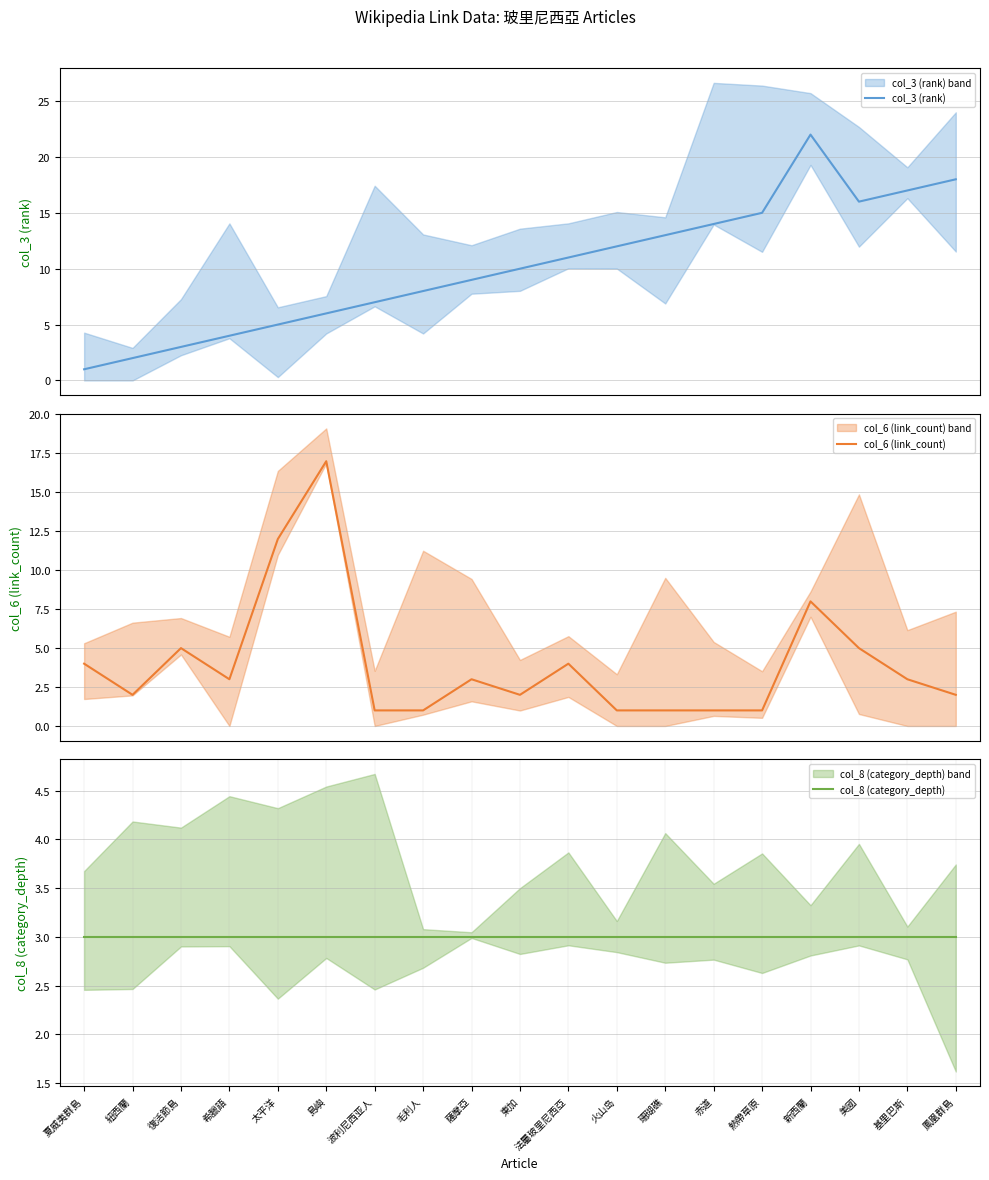

After their last crossing, which series has the higher values: col_6 (link_count) or col_3 (rank)?

col_3 (rank)